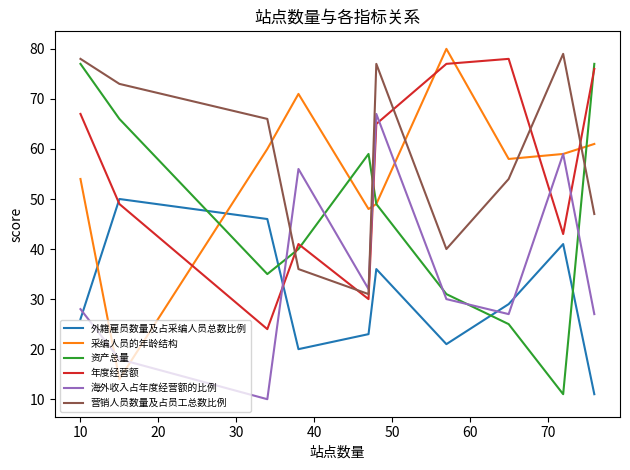

What is the minimum value for 采编人员的年龄结构?

14